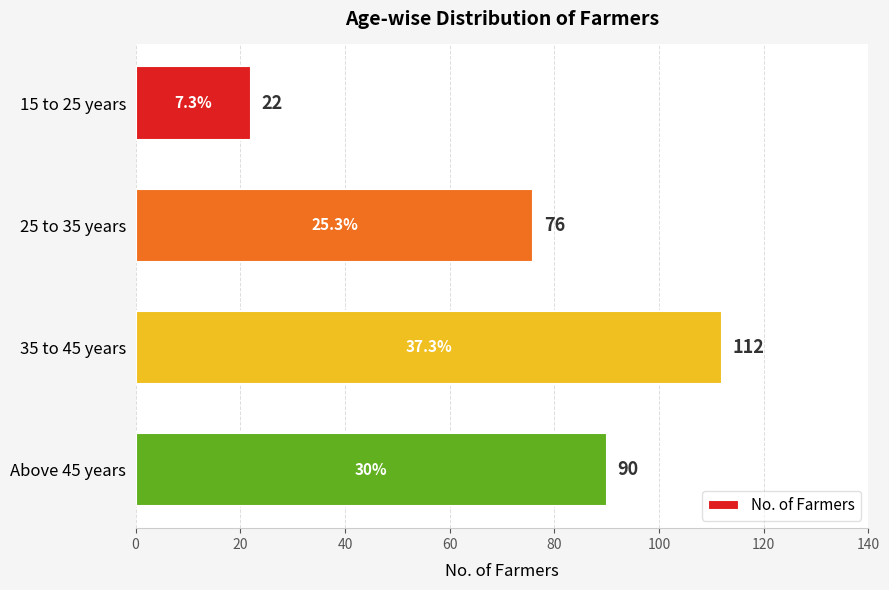

Between 25 to 35 years and Above 45 years, which is larger?

Above 45 years